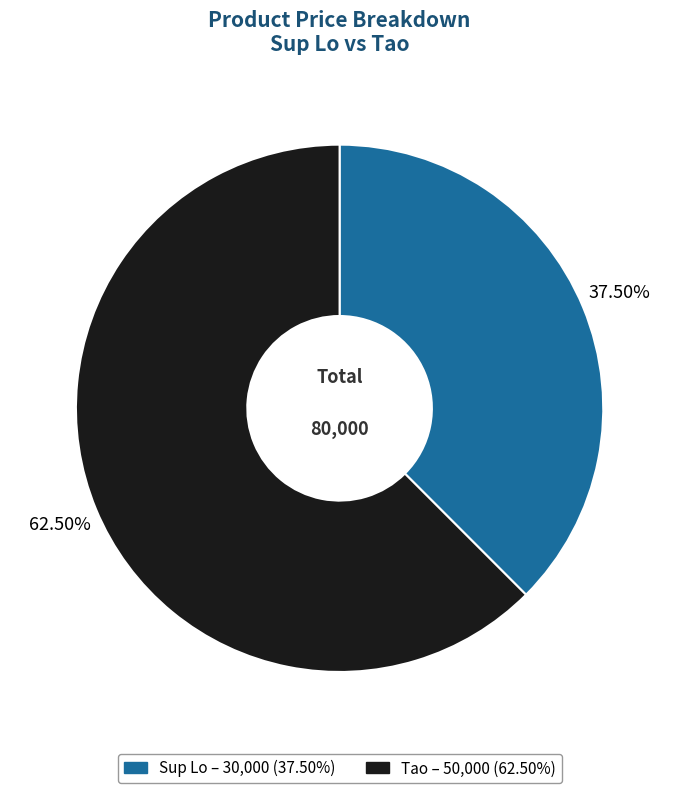

Count the number of slices in the pie.

2